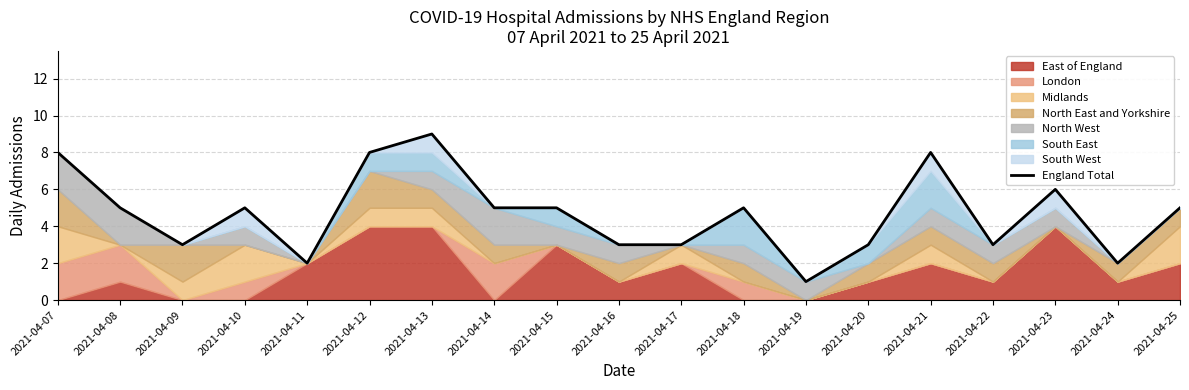

What is the average value?

5